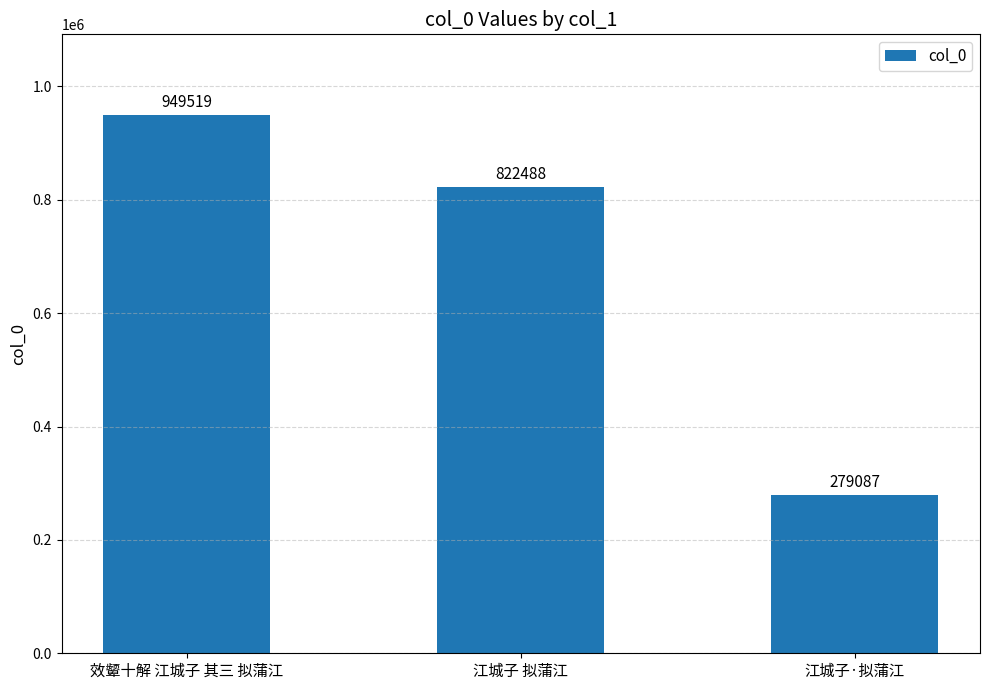

Rank the categories by value from lowest to highest.

江城子·拟蒲江, 江城子 拟蒲江, 效颦十解 江城子 其三 拟蒲江